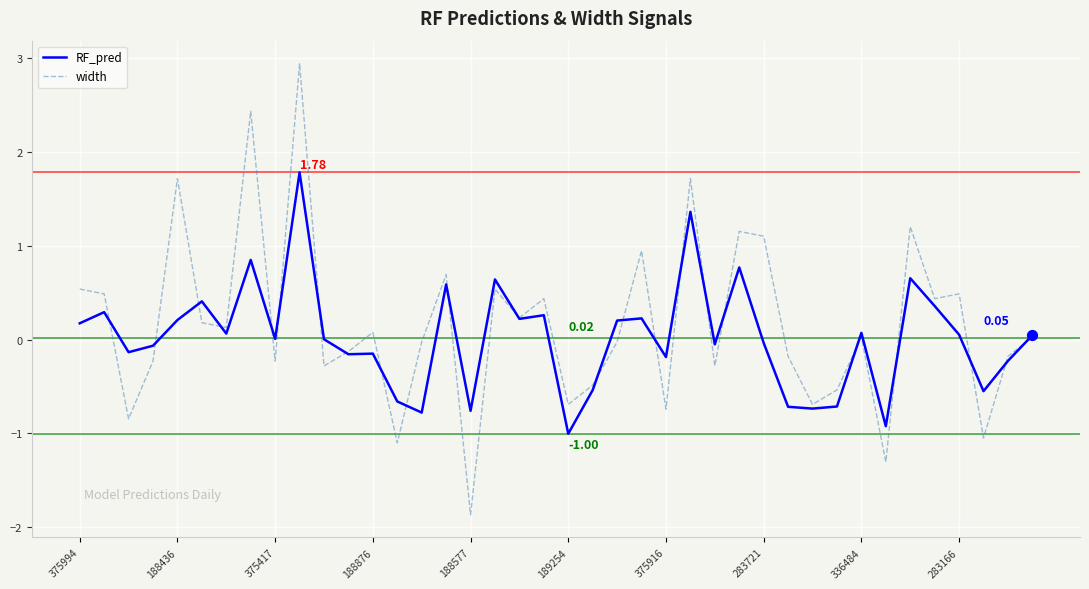

Which series has the largest range (max minus min)?

width